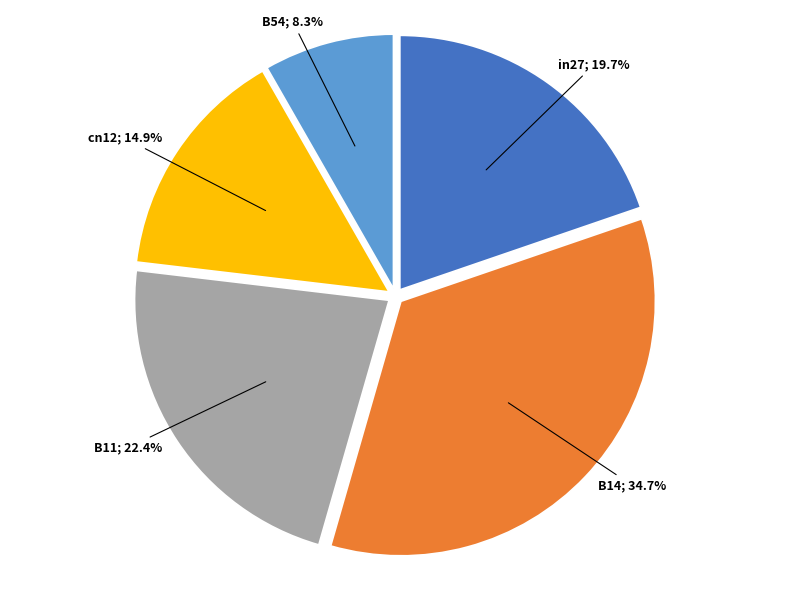

How much of the chart is everything except cn12?

85.1%